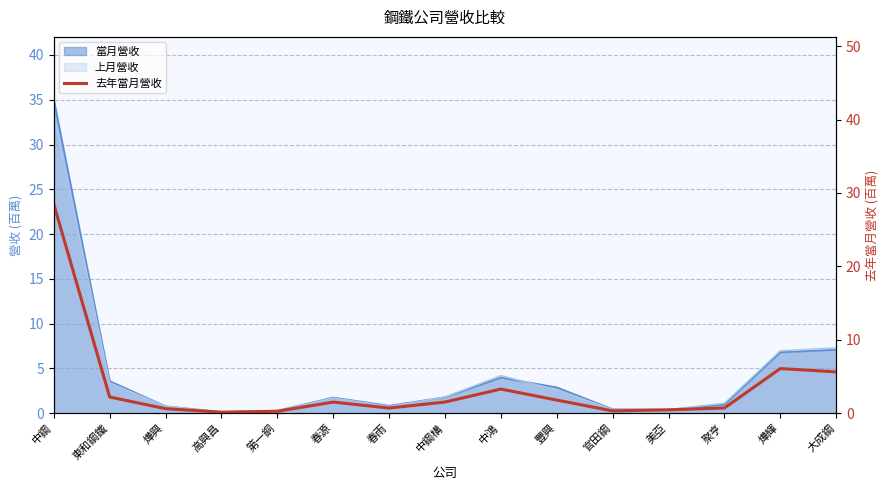

Which category has the highest value across all series?

中鋼